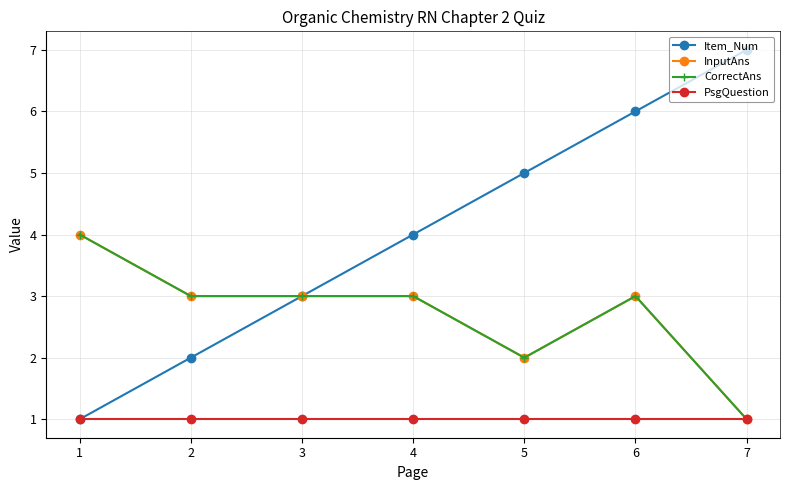

How many lines are shown in the chart?

4